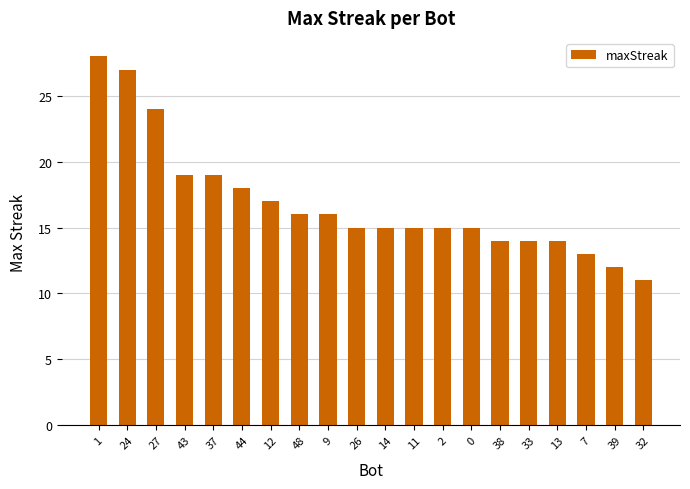

What is the sum of all values?

337